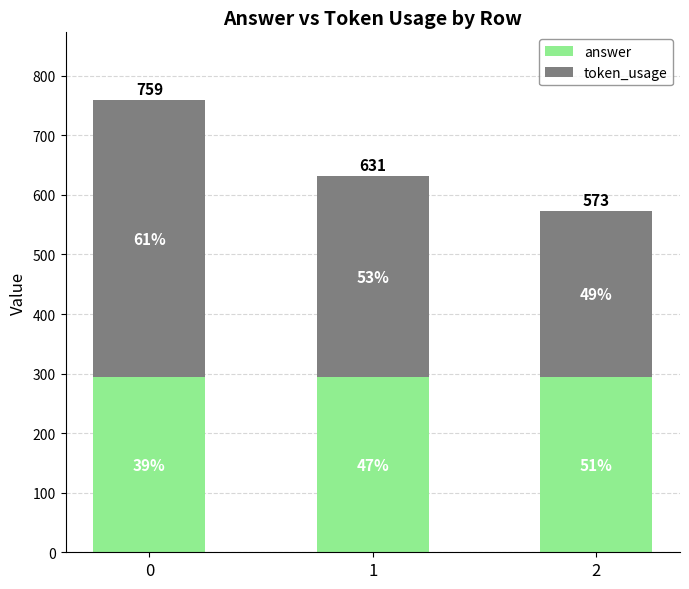

Does the chart contain any negative values?

No